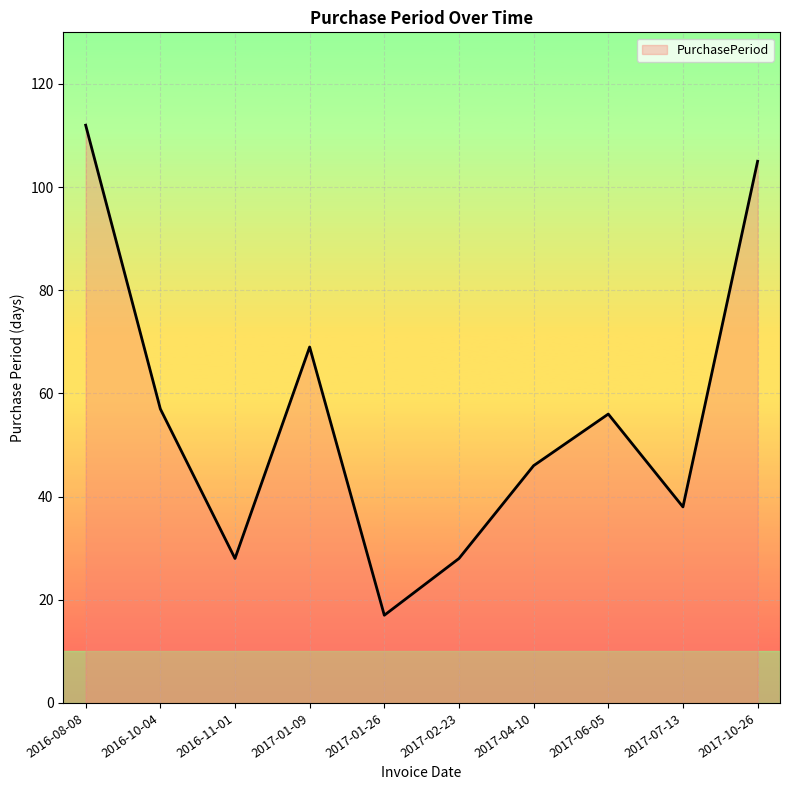

Reading left to right, list all the values displayed in this chart.

112	57	28	69	17	28	46	56	38	105